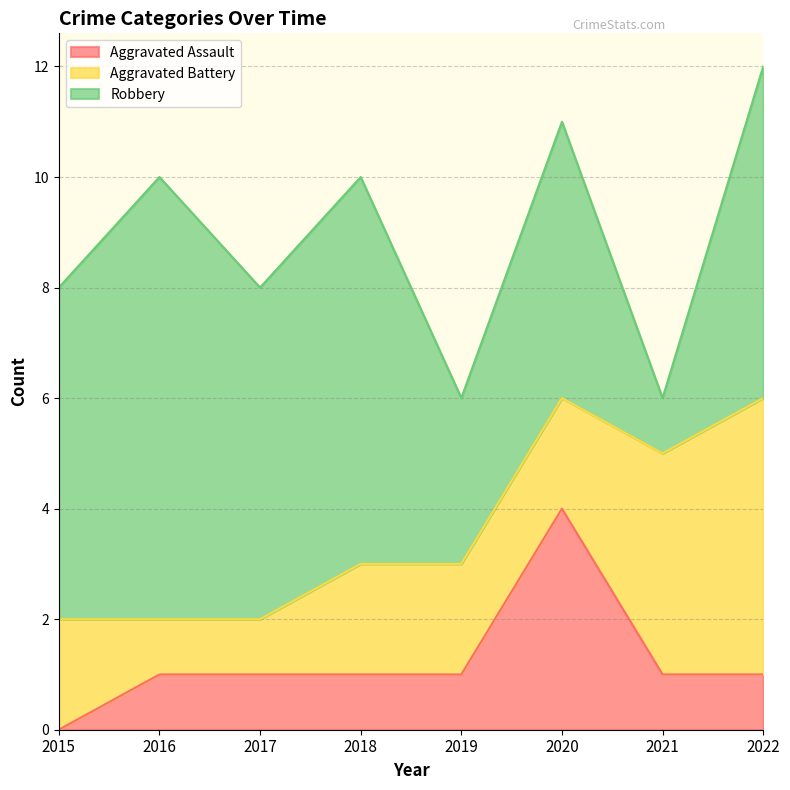

How many lines are shown in the chart?

3